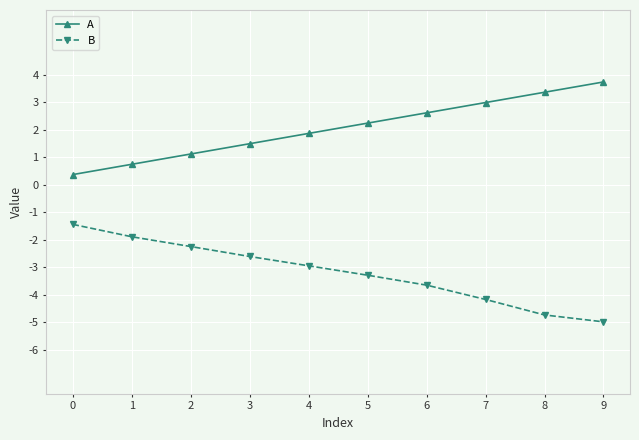

What is the value of the B point at the 5th from the left?

-2.9